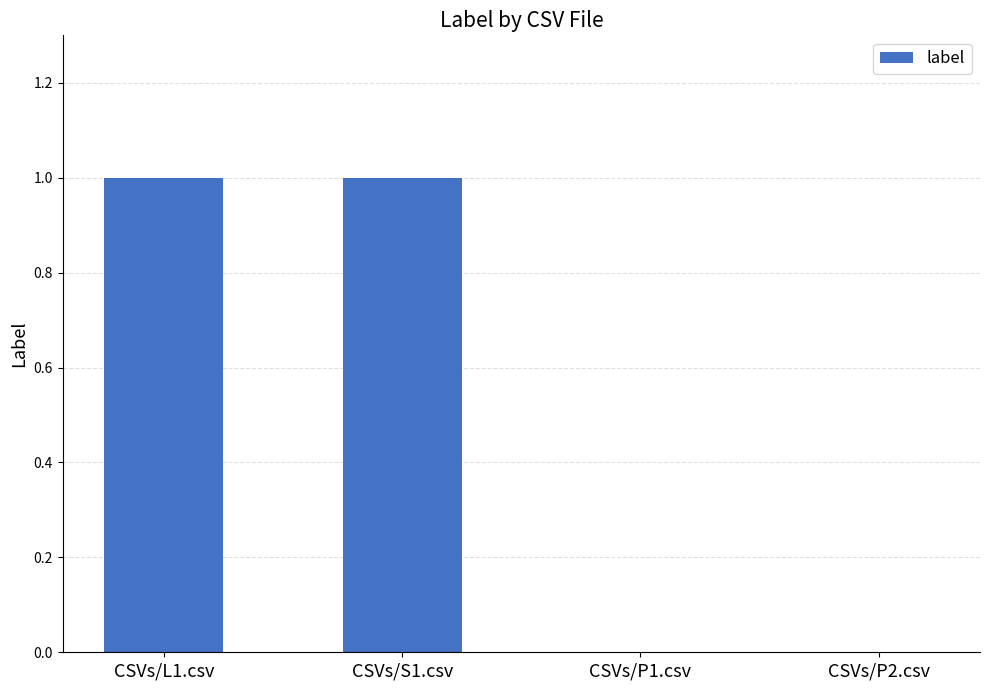

True or false: the data shows 1 at CSVs/L1.csv.

True